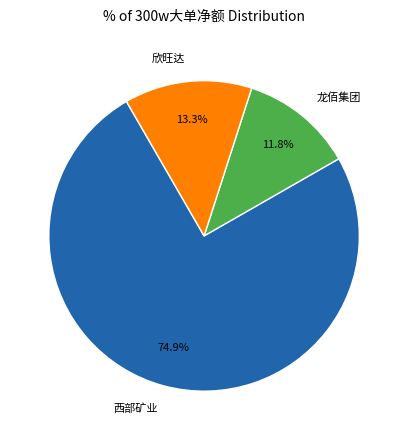

Rank the categories by value from lowest to highest.

龙佰集团, 欣旺达, 西部矿业